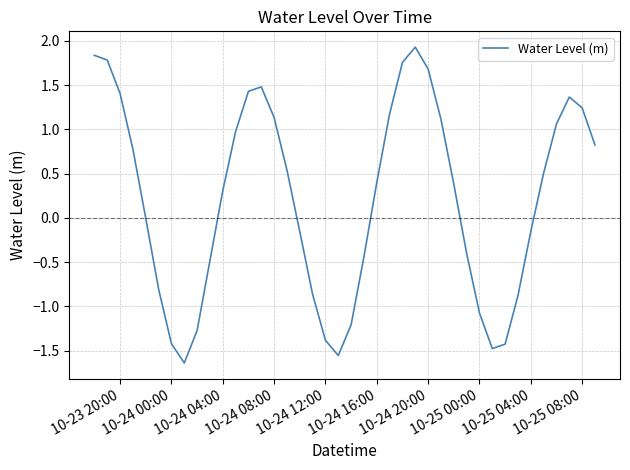

What is the greatest value displayed?

1.9